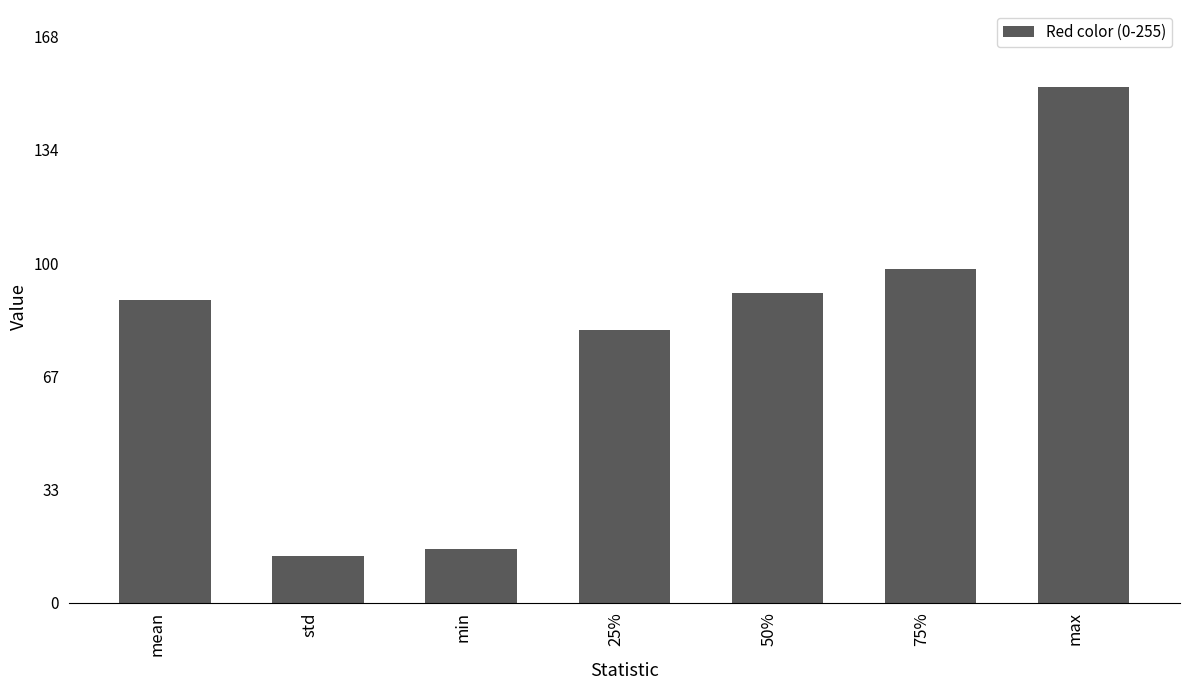

What is the maximum value shown in the chart?

153.0